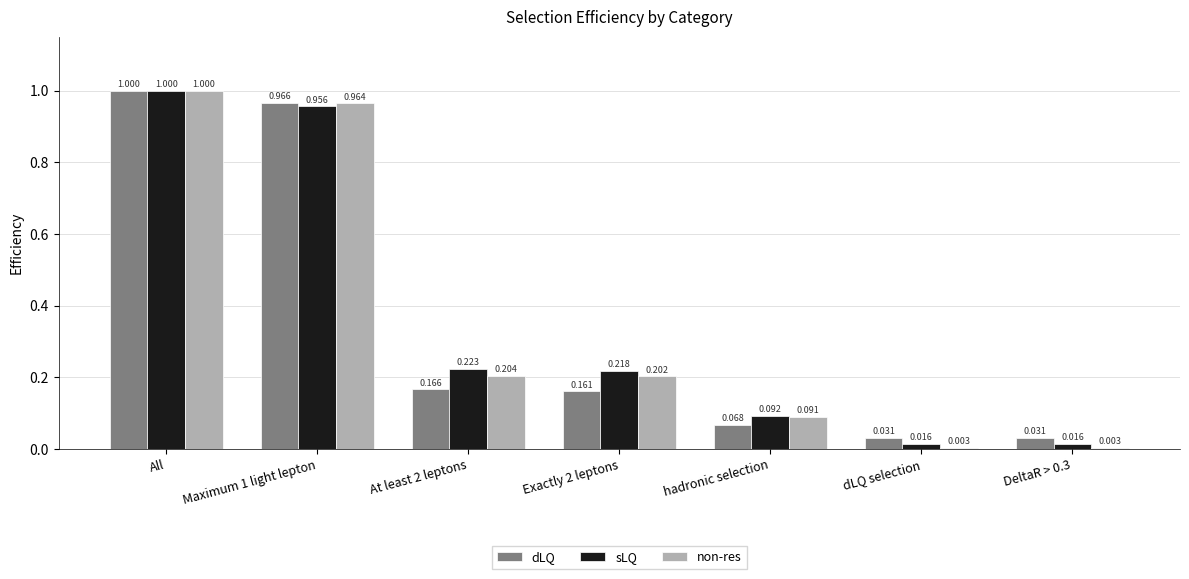

What is the total value across all series at hadronic selection?

0.3